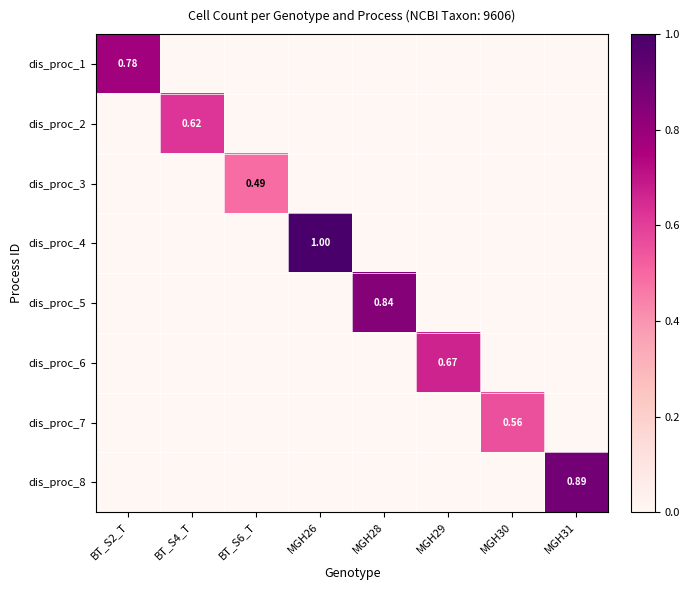

Count the dis_proc_2 values in the range 0 to 1.

8